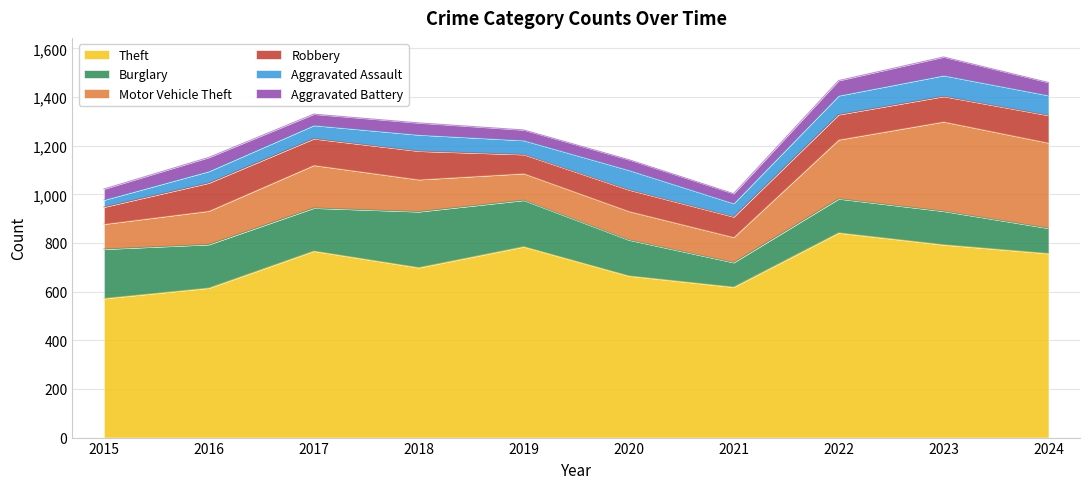

What is the difference between the Burglary values at 2023 and 2017?

39